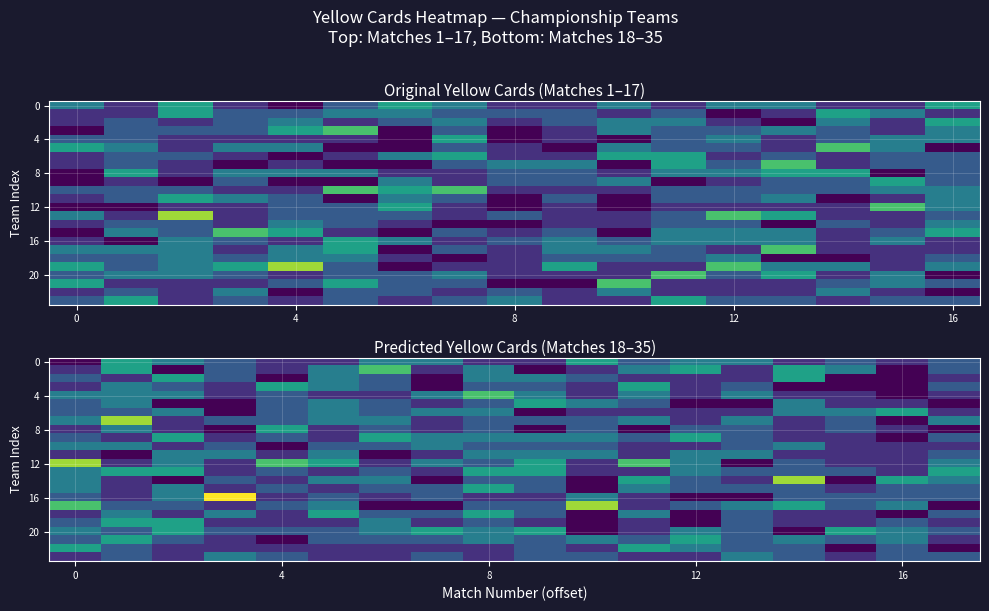

What is the maximum value shown in the chart?

7